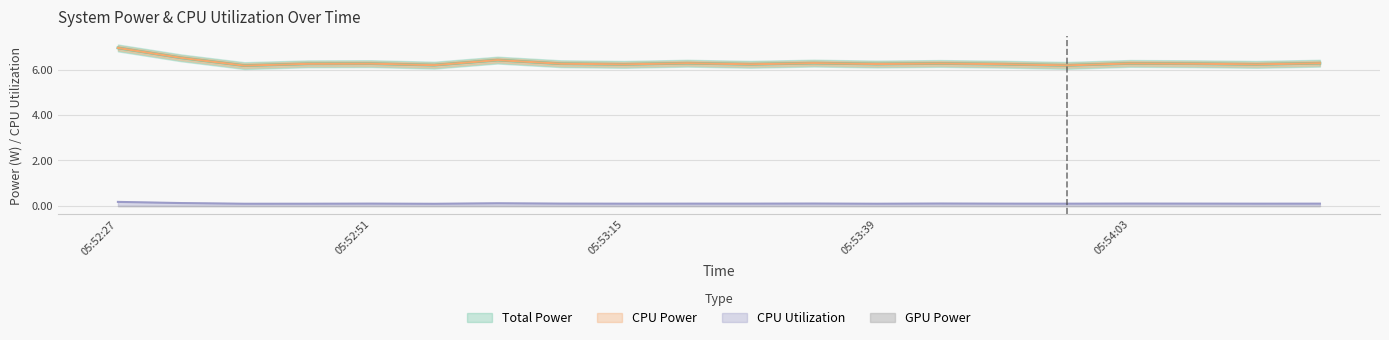

Is the value of CPU Utilization at 05:53:27 greater than the value of CPU Power at 05:53:51?

No